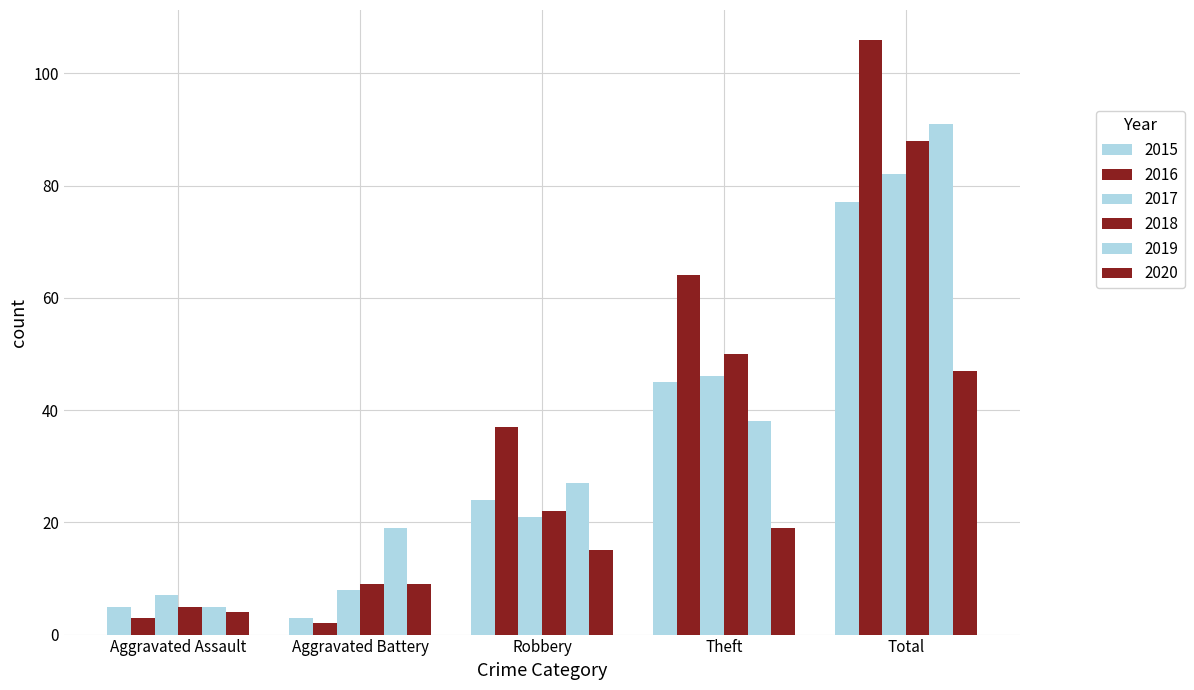

What position from the right is Theft?

2